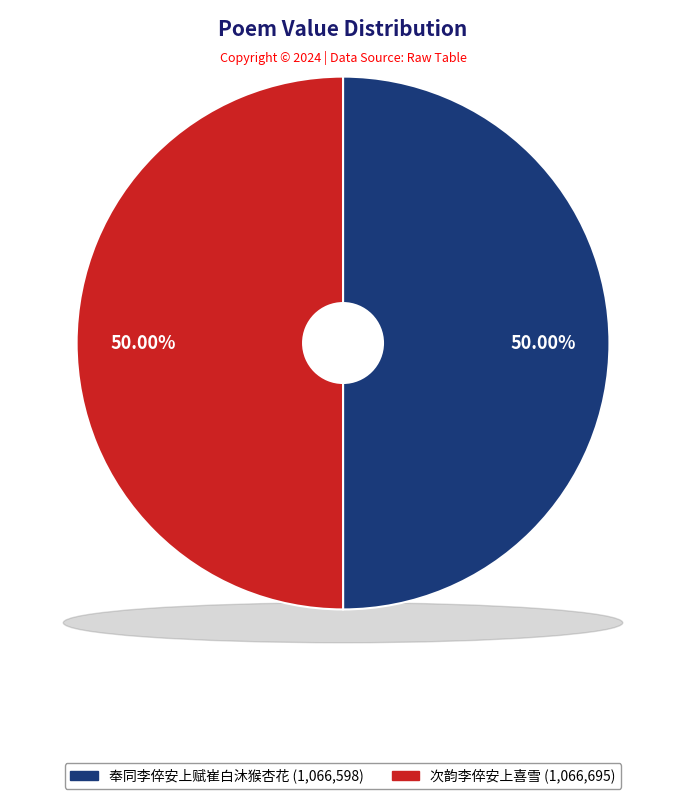

To the nearest percent, what is the combined percentage of 奉同李倅安上赋崔白沐猴杏花 and 次韵李倅安上喜雪?

100%